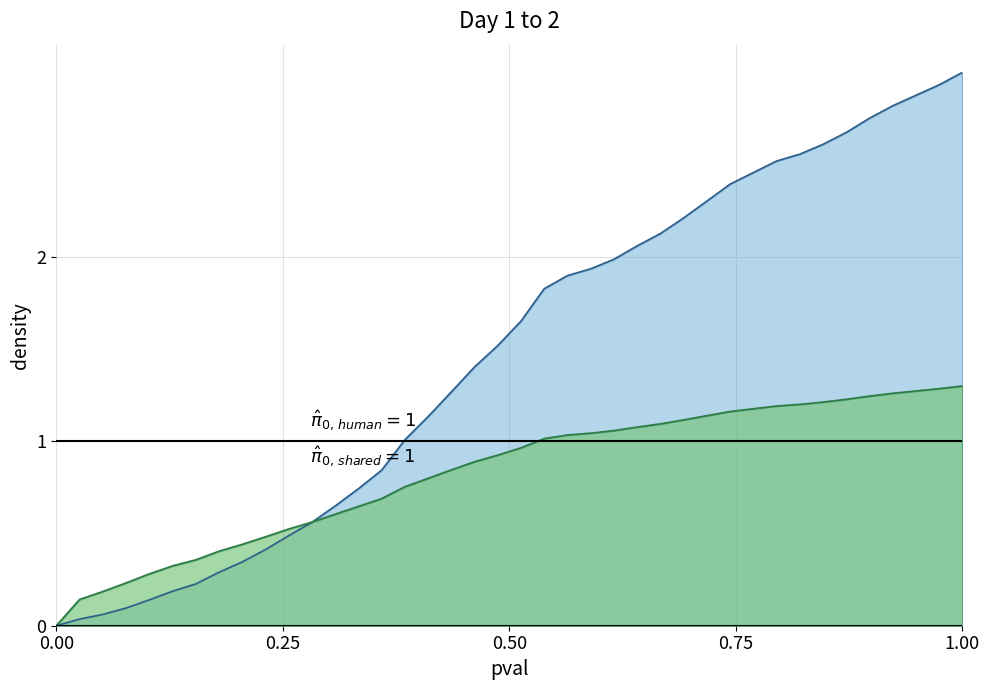

What is the greatest value displayed?

3.0